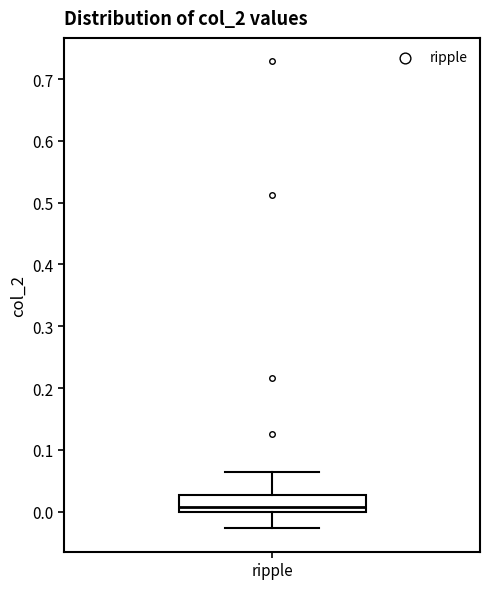

Transcribe this box plot: give where the median line is, the range the box spans, and where the two whiskers end, as read against the y-axis. The values are not printed on the chart, so give them approximately, as read against the axis.

median 0.01, box 0.00 to 0.03, whiskers -0.03 to 0.06